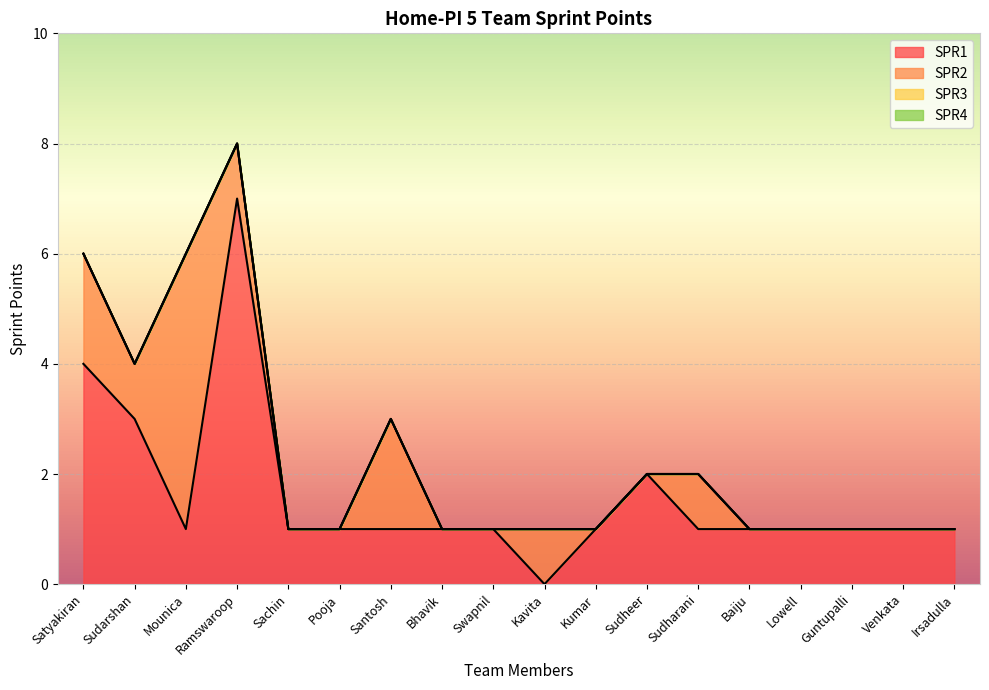

Is the value of SPR4 at Sudharani greater than the value of SPR2 at Baiju?

No